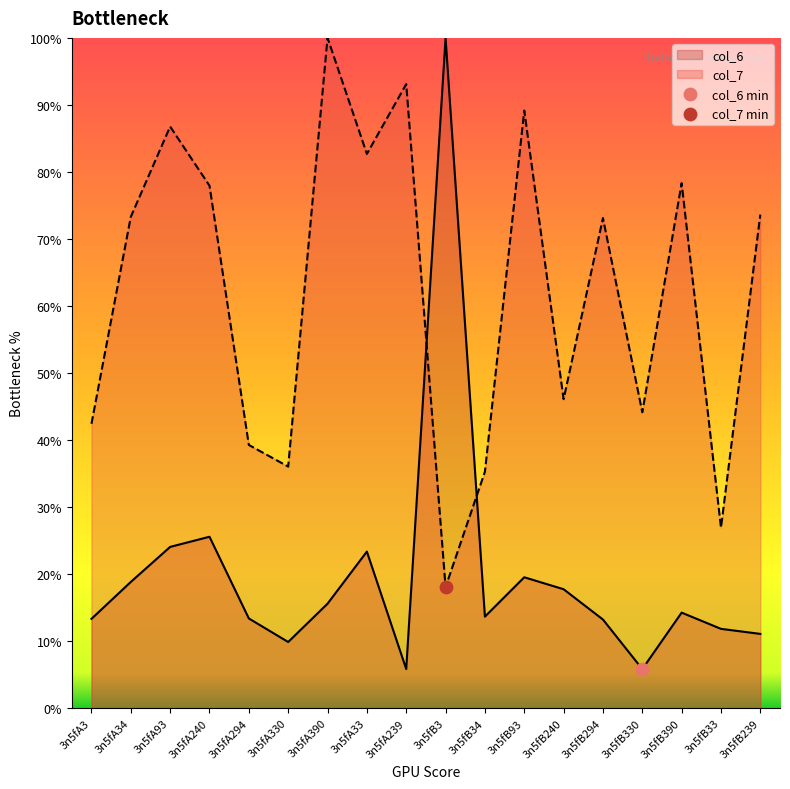

Which series has the largest total across all categories?

col_7